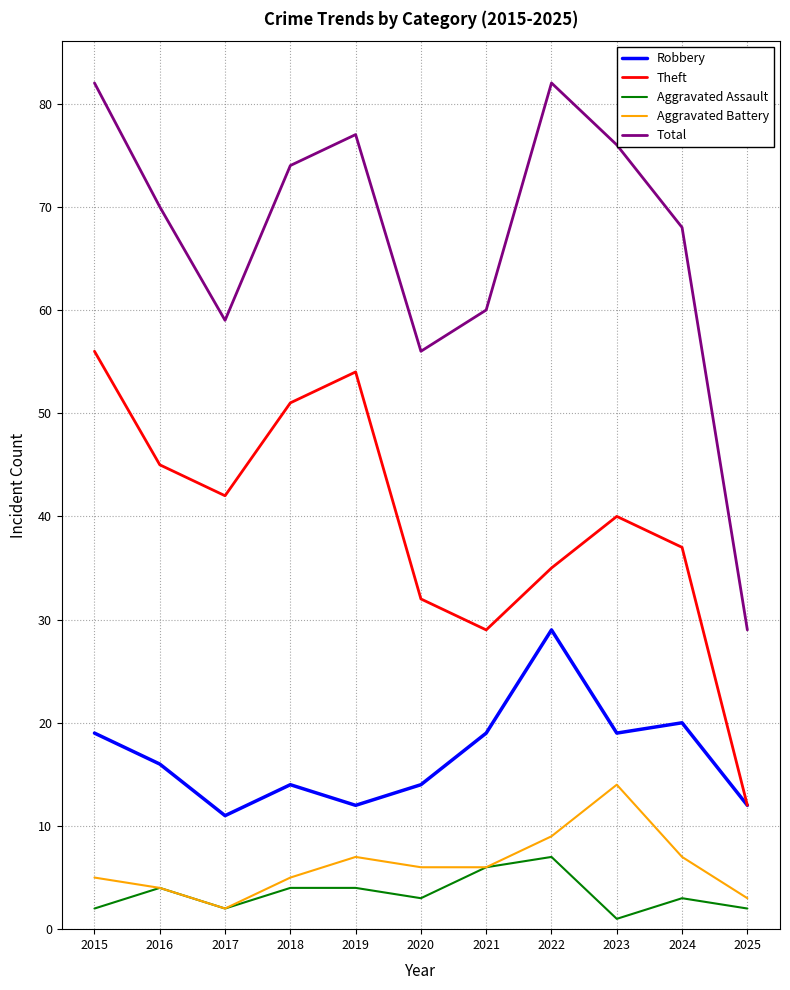

True or false: Robbery and Aggravated Assault intersect in this chart.

False